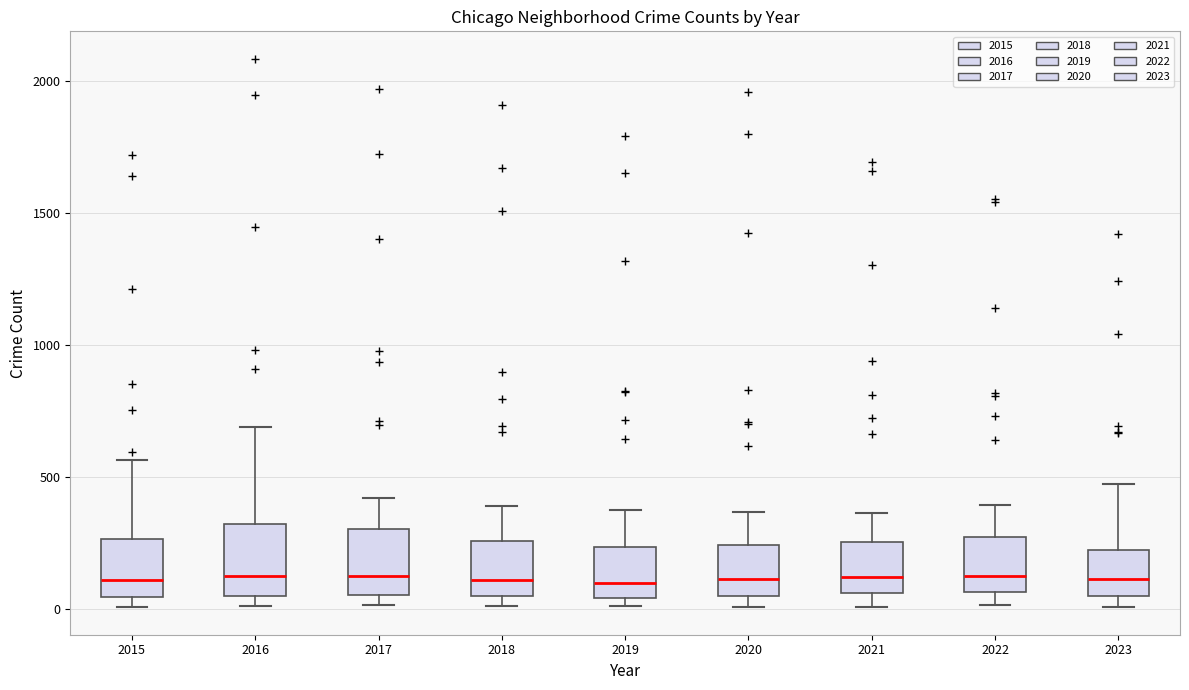

Reading left to right, transcribe this box plot: for each box, give where its median line is, the range the box spans, and where its two whiskers end, as read against the y-axis. The values are not printed on the chart, so give them approximately, as read against the axis.

2015: median 100, box 50 to 250, whiskers 0 to 550
2016: median 150, box 50 to 300, whiskers 0 to 700
2017: median 100, box 50 to 300, whiskers 0 to 400
2018: median 100, box 50 to 250, whiskers 0 to 400
2019: median 100, box 50 to 250, whiskers 0 to 400
2020: median 100, box 50 to 250, whiskers 0 to 350
2021: median 100, box 50 to 250, whiskers 0 to 350
2022: median 100, box 50 to 250, whiskers 0 to 400
2023: median 100, box 50 to 200, whiskers 0 to 450